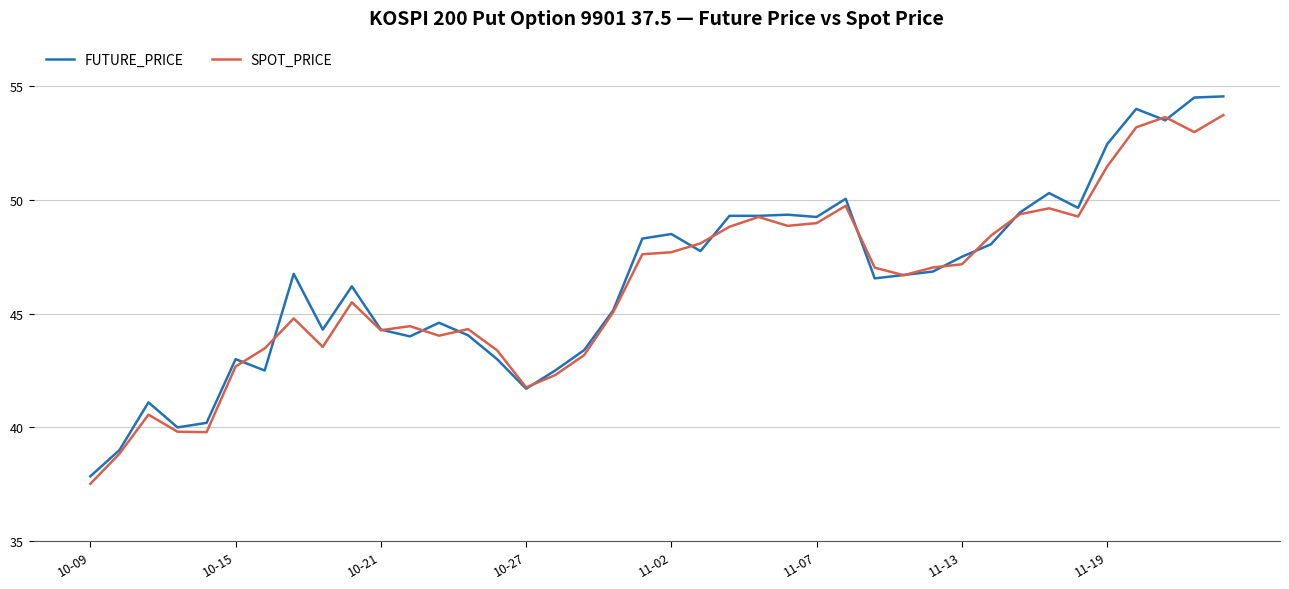

List the series in order of their peak value, lowest first.

SPOT_PRICE, FUTURE_PRICE